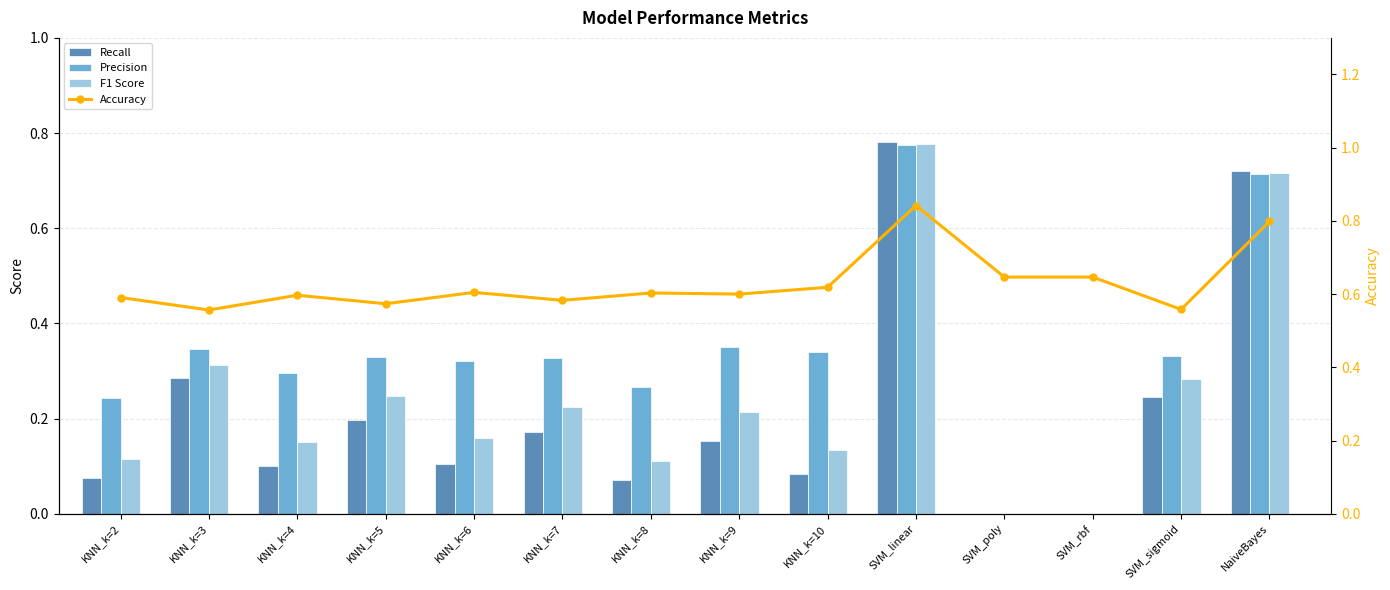

What is the difference between the maximum and minimum values in the Recall series?

0.8